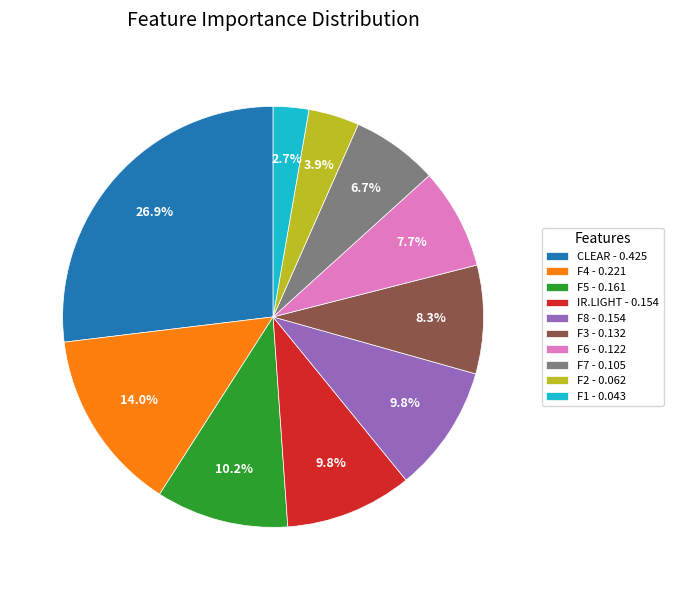

How many slices are in this pie chart?

10